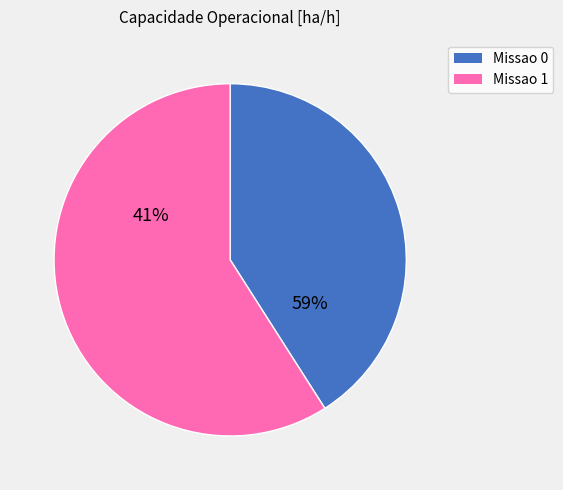

What percentage is the Missao 1 slice, to the nearest percent?

59%